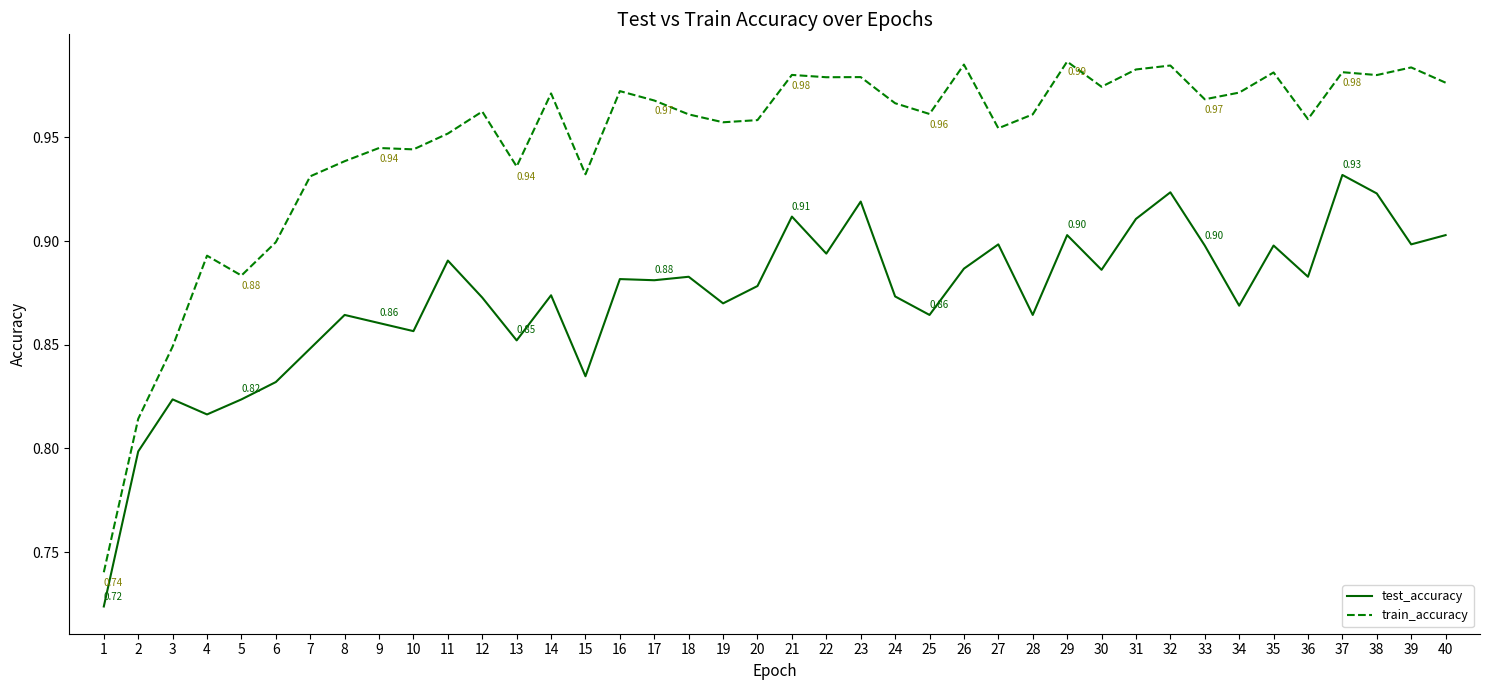

Which series has the largest total across all categories?

train_accuracy